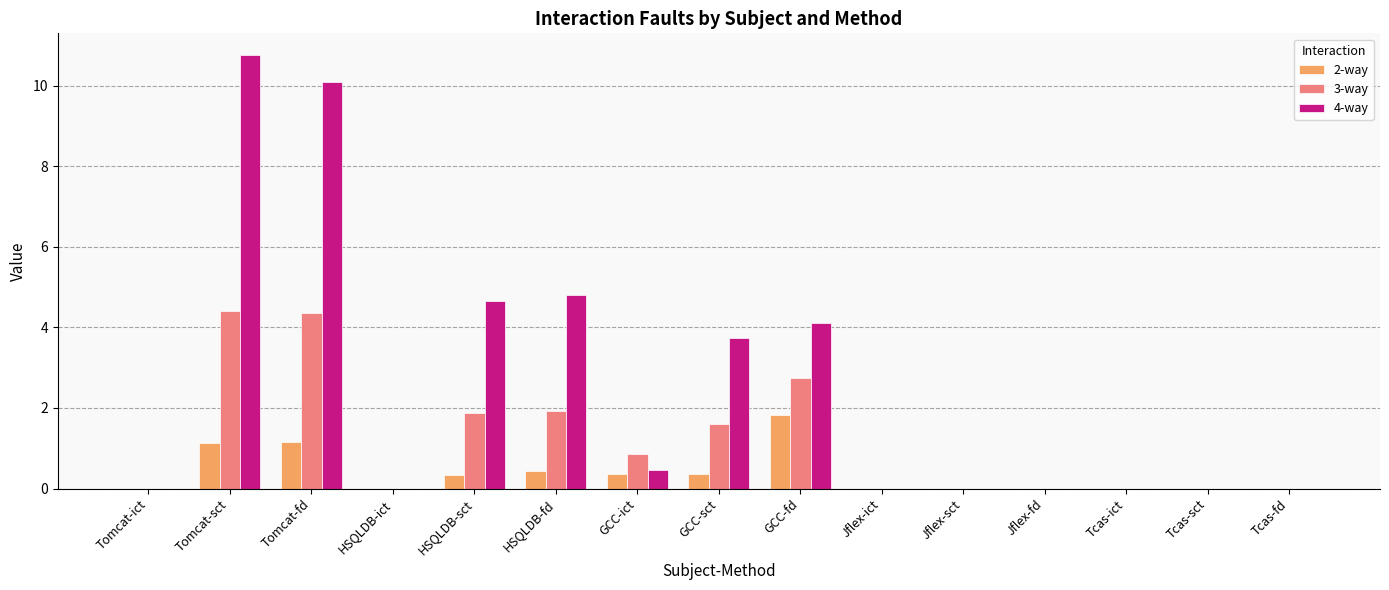

Is the value of 3-way at GCC-sct greater than the value of 2-way at HSQLDB-ict?

Yes